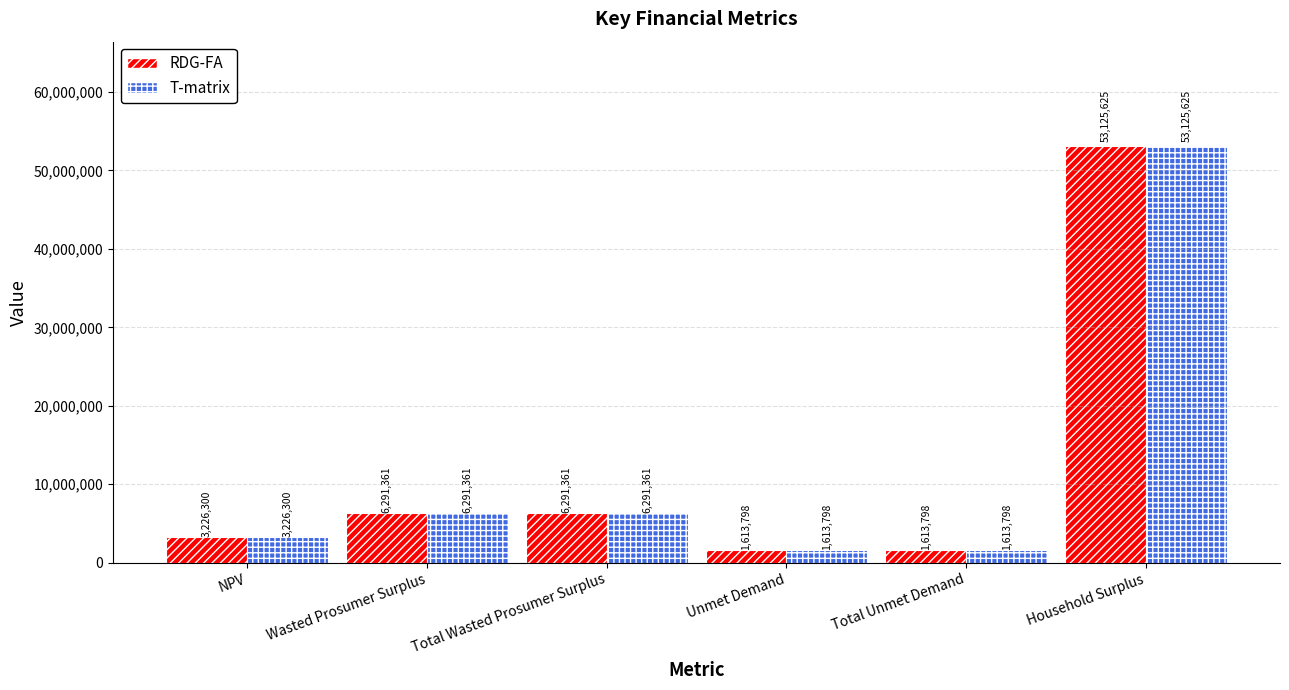

What is the minimum value shown in the chart?

1613797.6